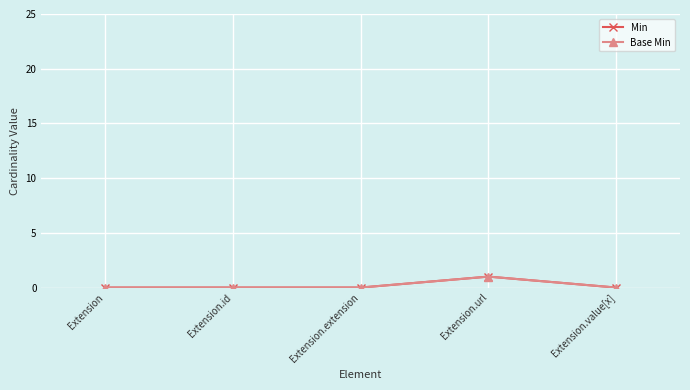

Which series has the largest total across all categories?

Min